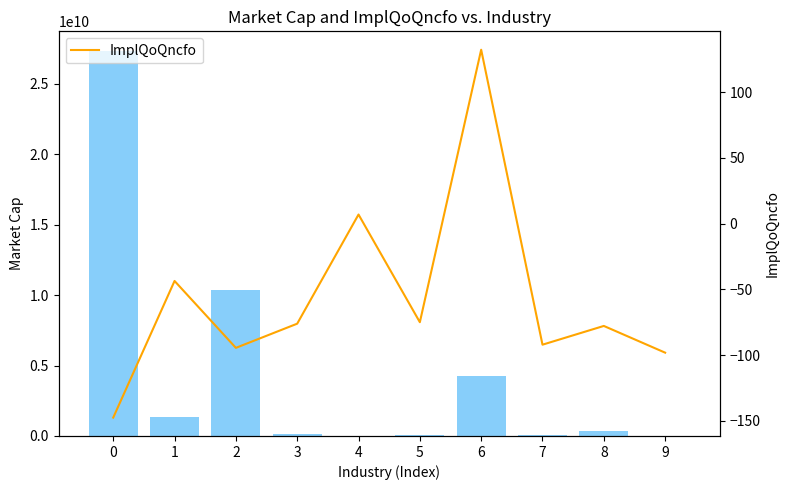

Read the MarketCap value at 1.

1374291072.0